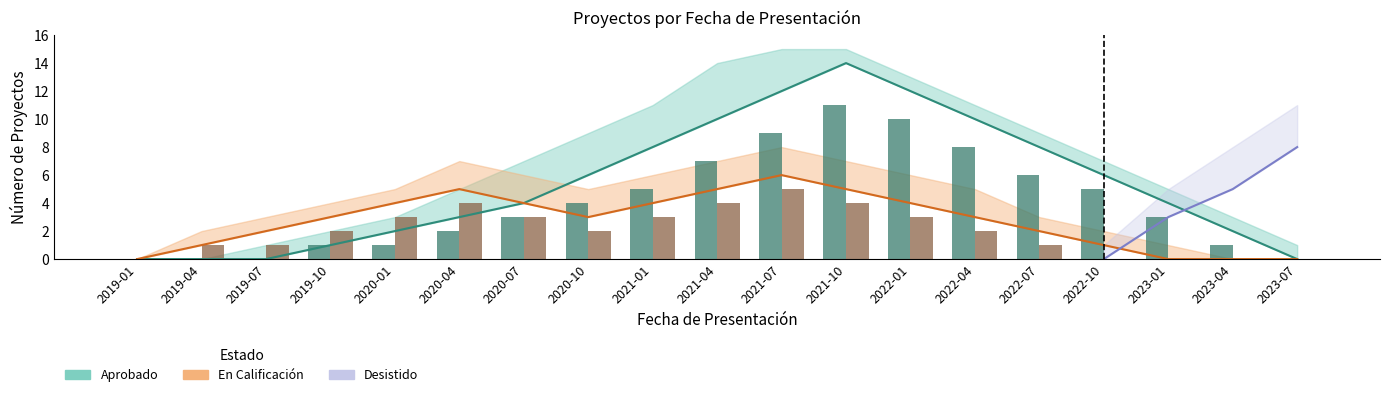

The Aprobado series shows 0 at 2023-07. True or false?

True